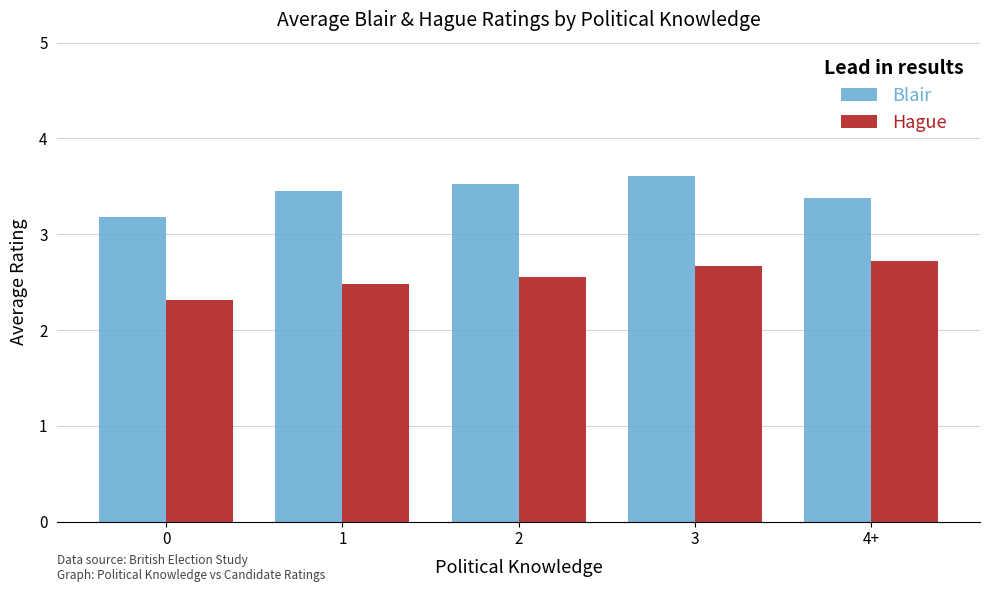

What is the difference between the highest and lowest values at 3?

0.9